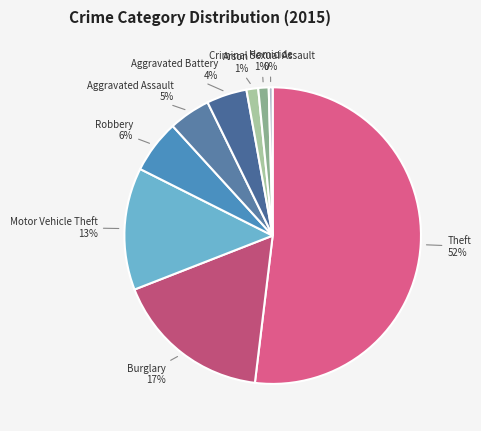

To the nearest percent, what is the average slice percentage?

11%